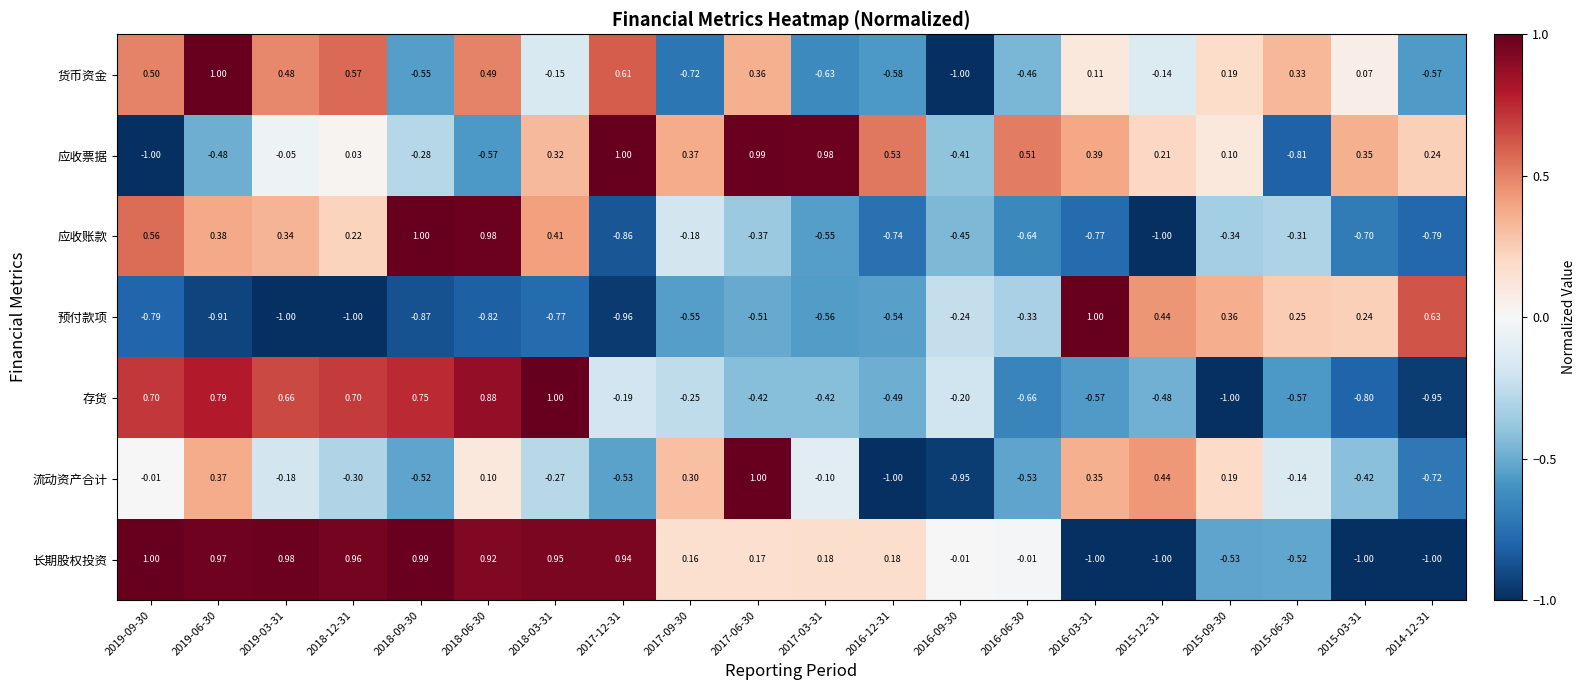

Is the value of 货币资金 at 2019-06-30 greater than the value of 预付款项 at 2018-12-31?

Yes